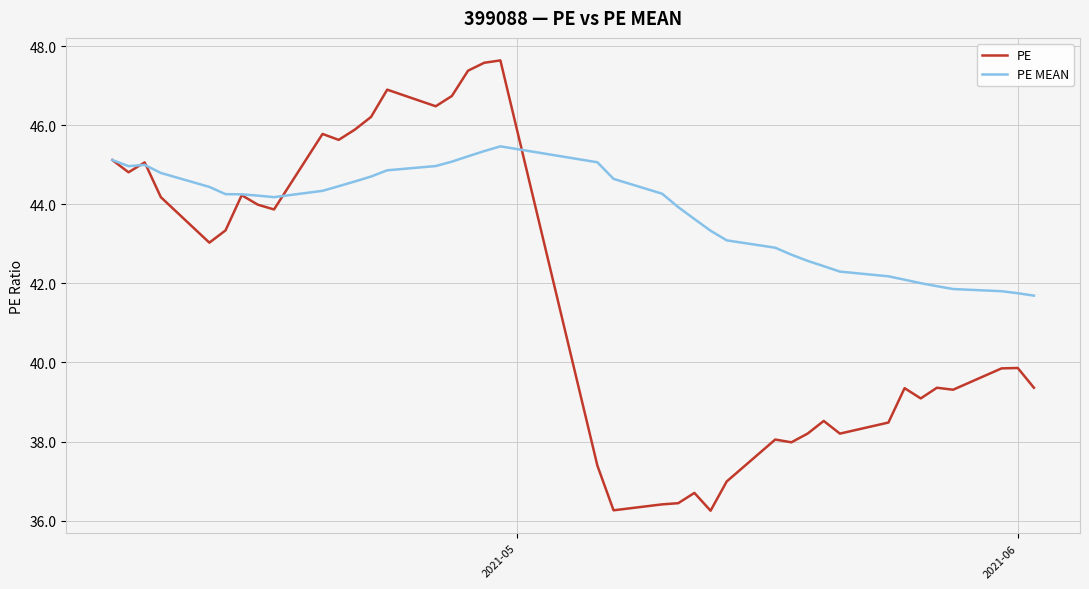

What is the maximum value for PE MEAN?

45.5